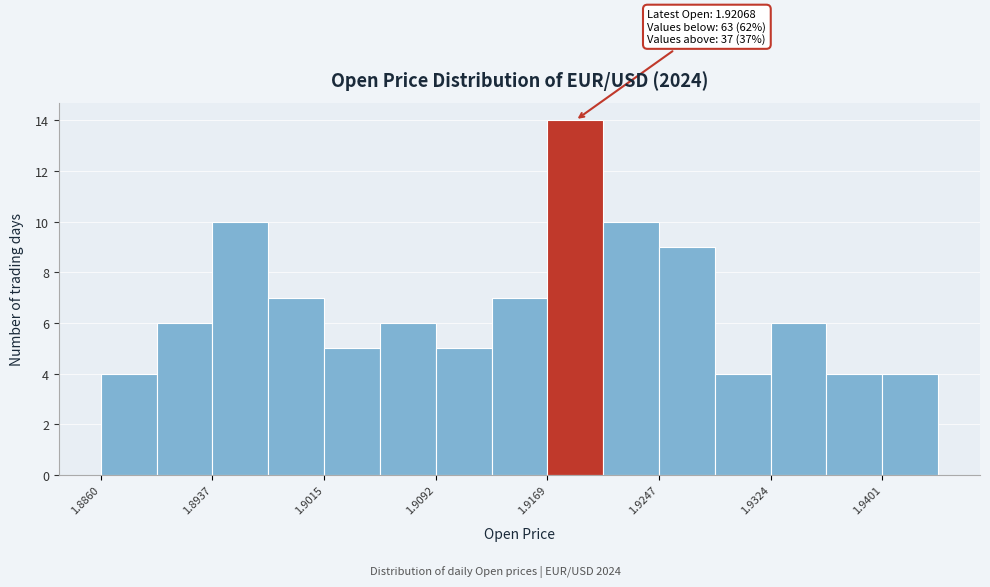

Around what value on the x-axis is the tallest bar? Give the approximate position of its centre, as read against the axis.

1.919